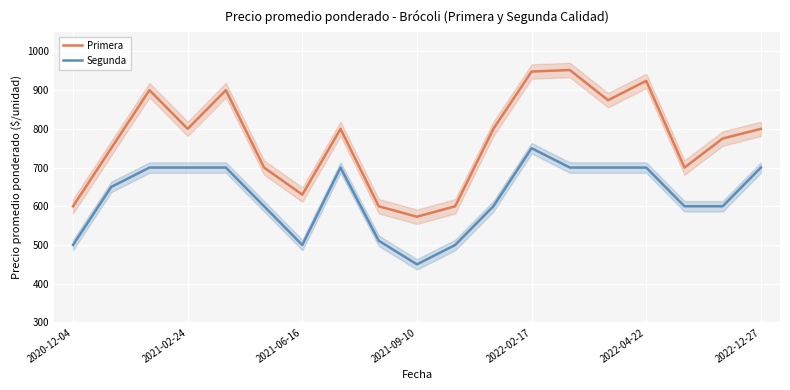

What is the difference between the Segunda values at 14 and 8?

189